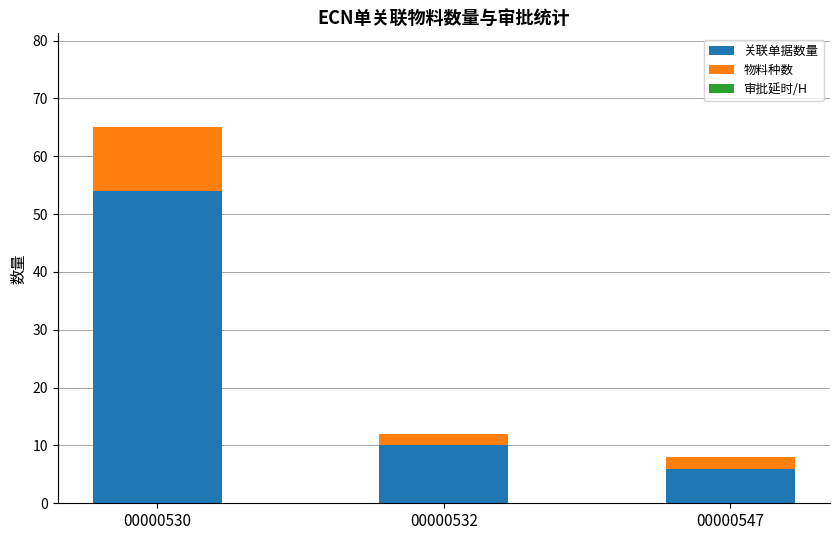

What is the total value across all series at 00000530?

65